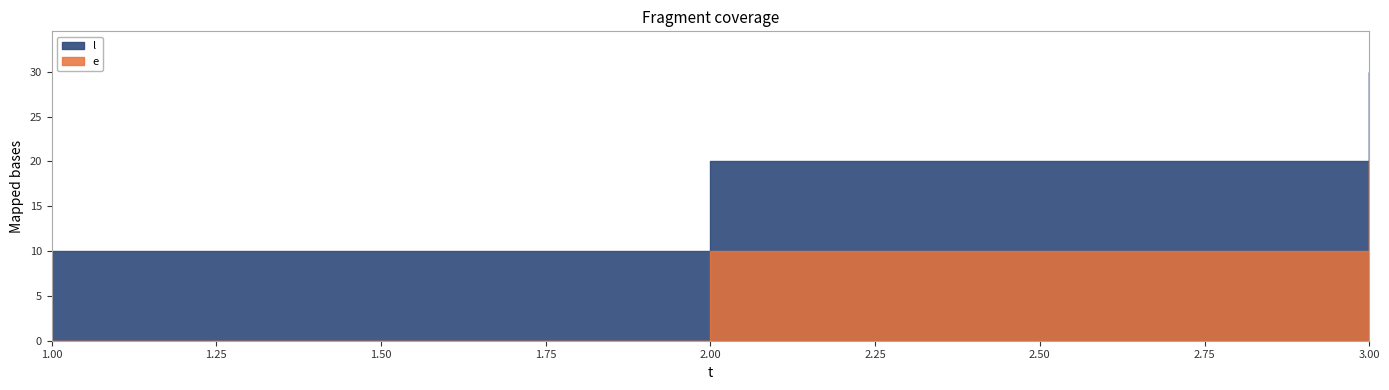

What is the difference between the maximum and second lowest values in the e series?

10